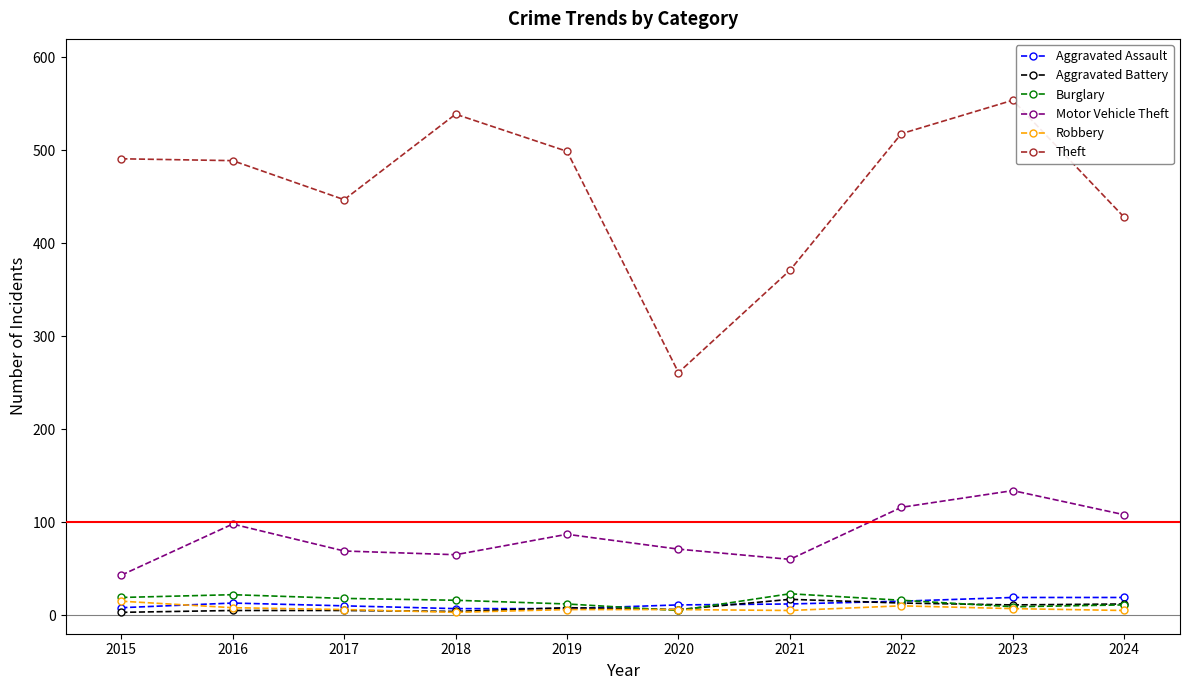

What are all the series names shown in the legend?

Aggravated Assault, Aggravated Battery, Burglary, Motor Vehicle Theft, Robbery, Theft